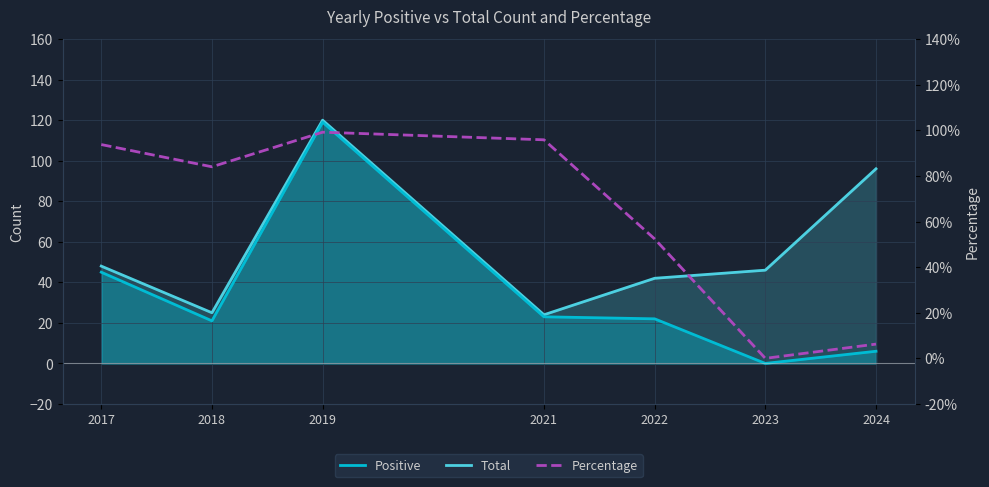

The value of Total at 2023 is 46.0. True or false?

True